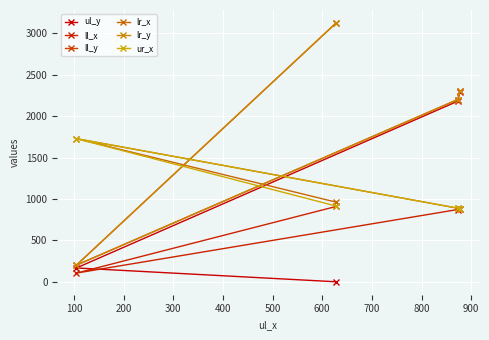

Reading right to left, what are all the values shown in this chart?

ul_y: 2288	2182	167	0
ll_x: 877	873	105	910
ll_y: 2299	2202	201	3127
lr_x: 884	889	1729	962
lr_y: 2299	2202	201	3127
ur_x: 884	889	1729	915